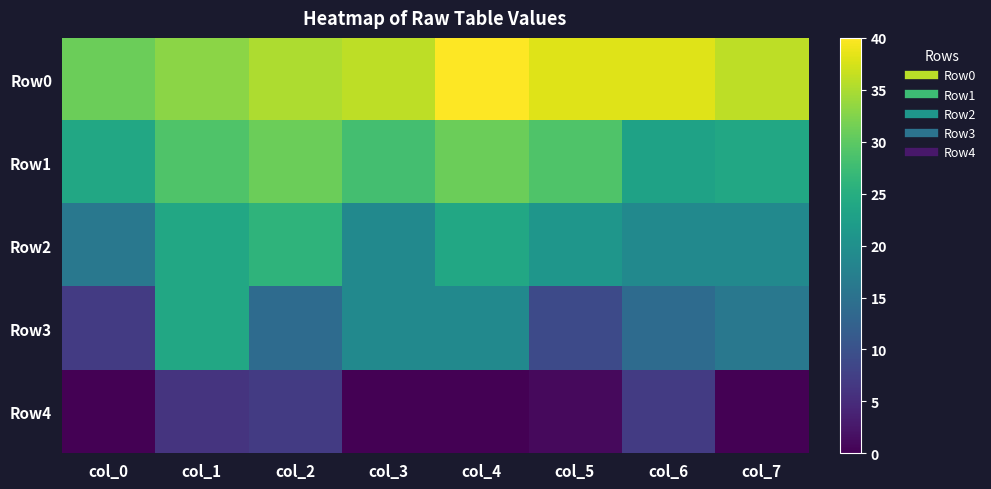

Which has a higher value, col_5 or col_1?

col_5